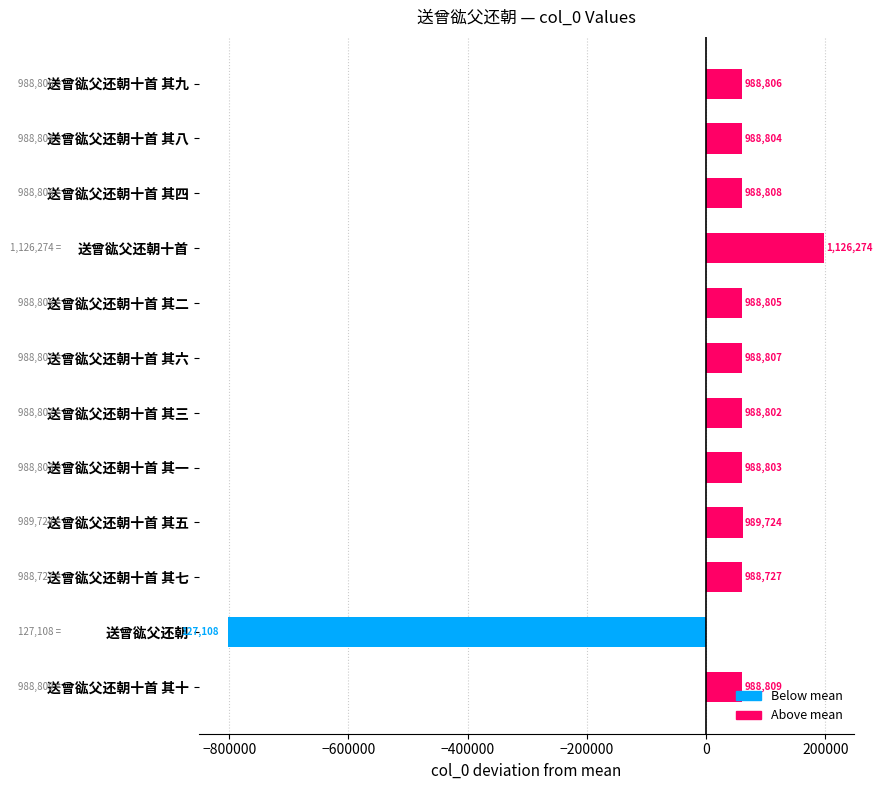

Does the chart contain any negative values?

Yes